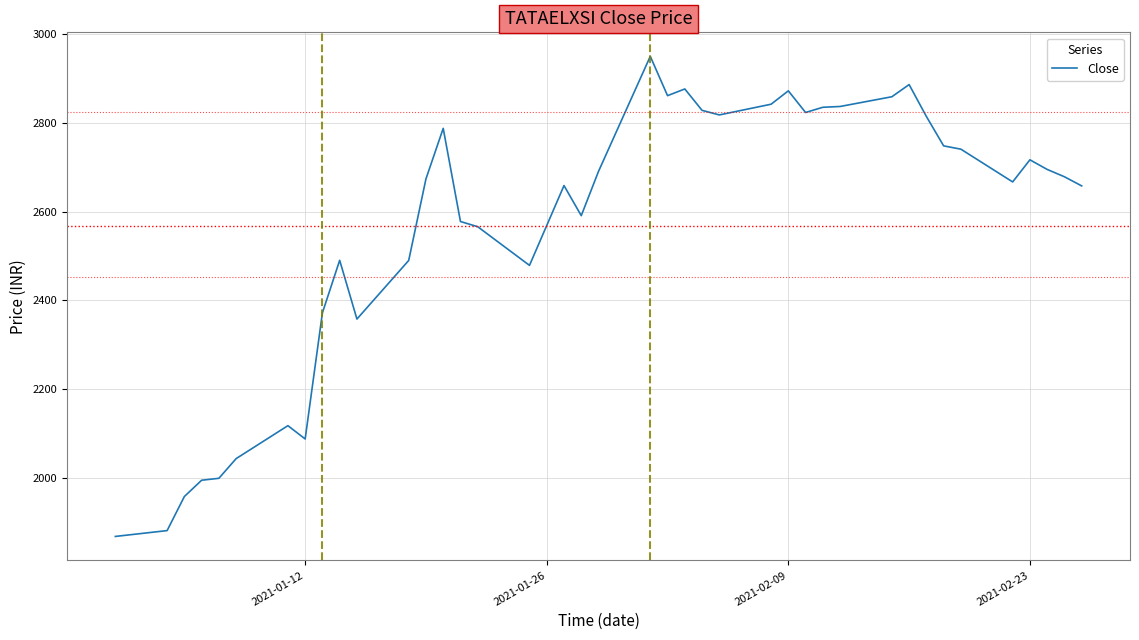

What is the minimum value shown in the chart?

1868.0